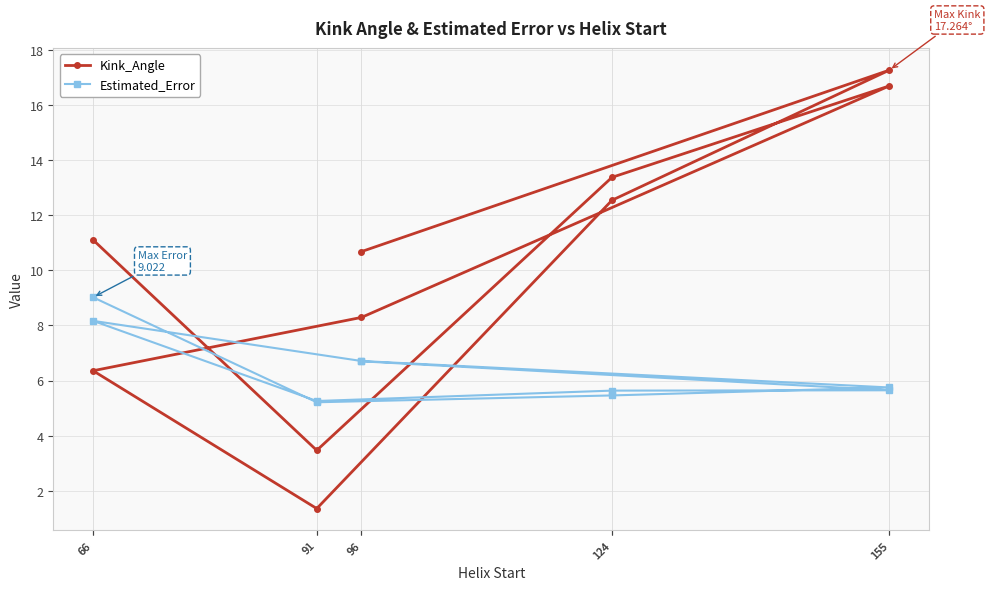

How many series are shown in this chart?

2